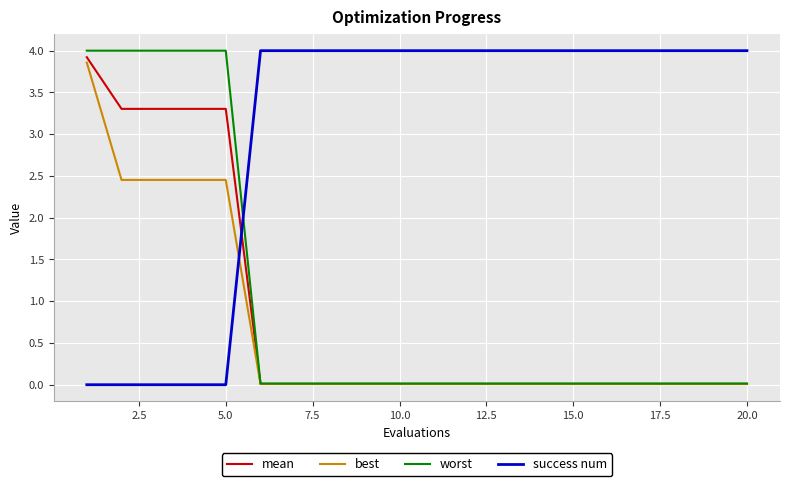

What is the highest value of the worst series?

4.0